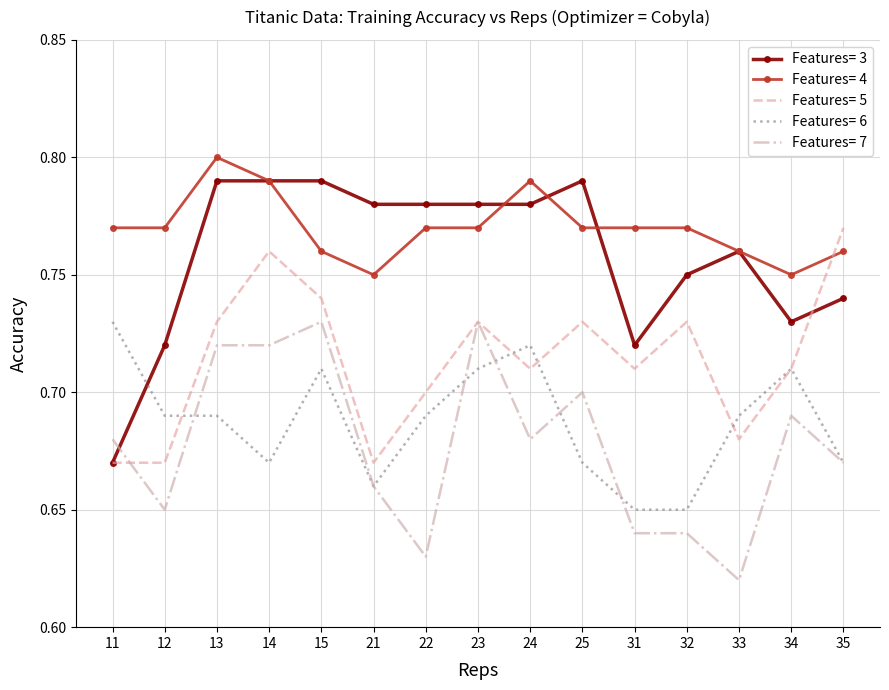

True or false: Features= 6 and Features= 4 intersect in this chart.

False